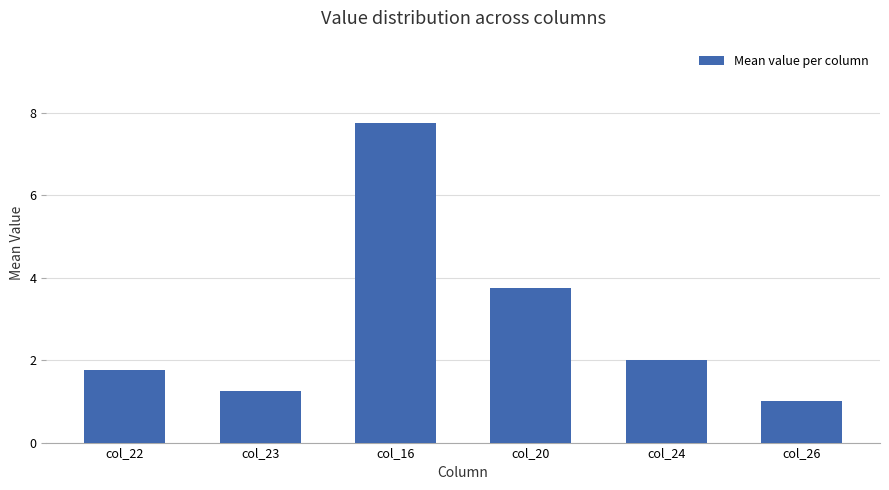

What position from the right is col_20?

3